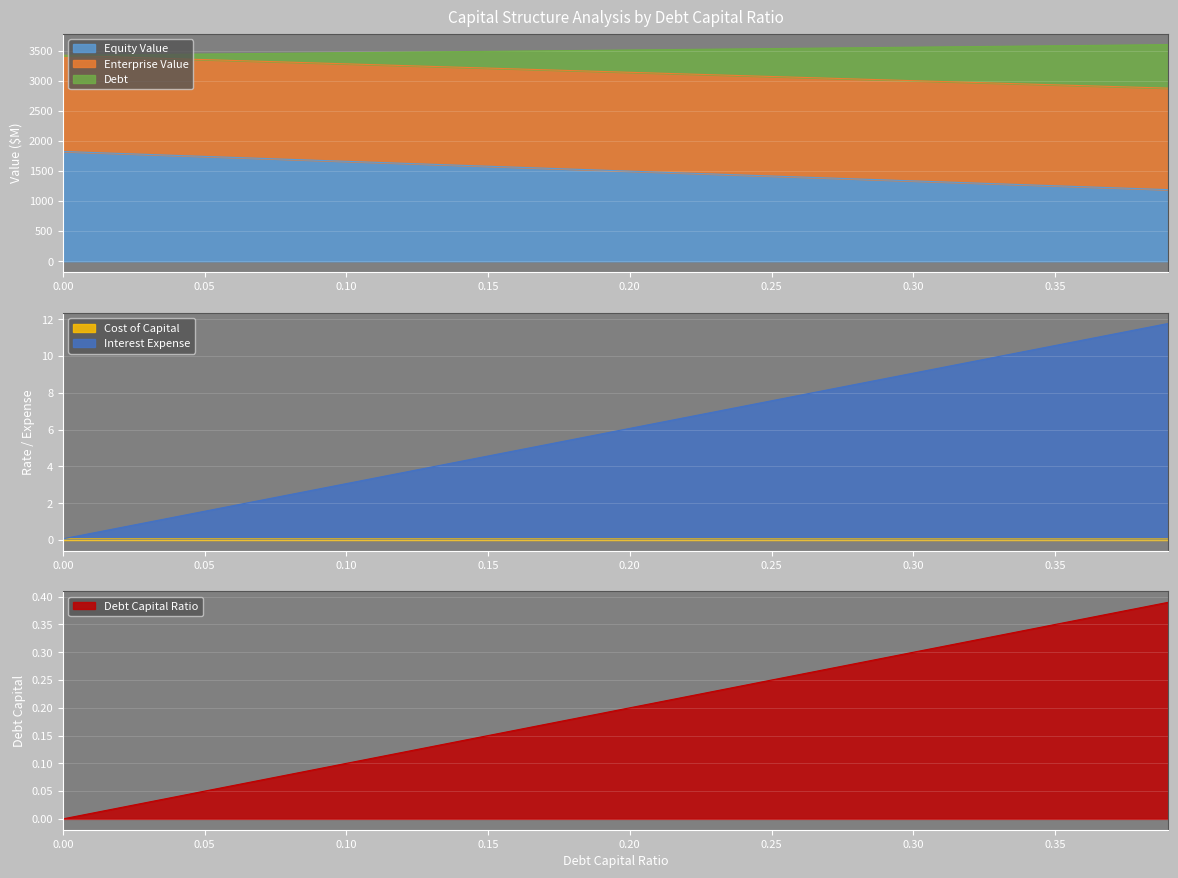

What is the minimum value for Equity Value?

1189.0